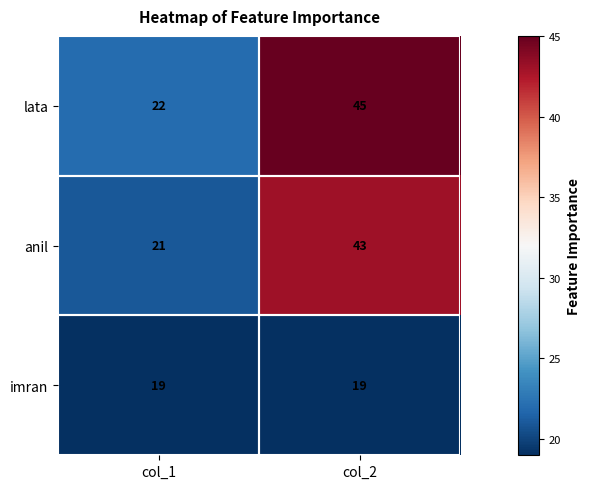

What is the sum of the anil values at col_2 and col_1?

64